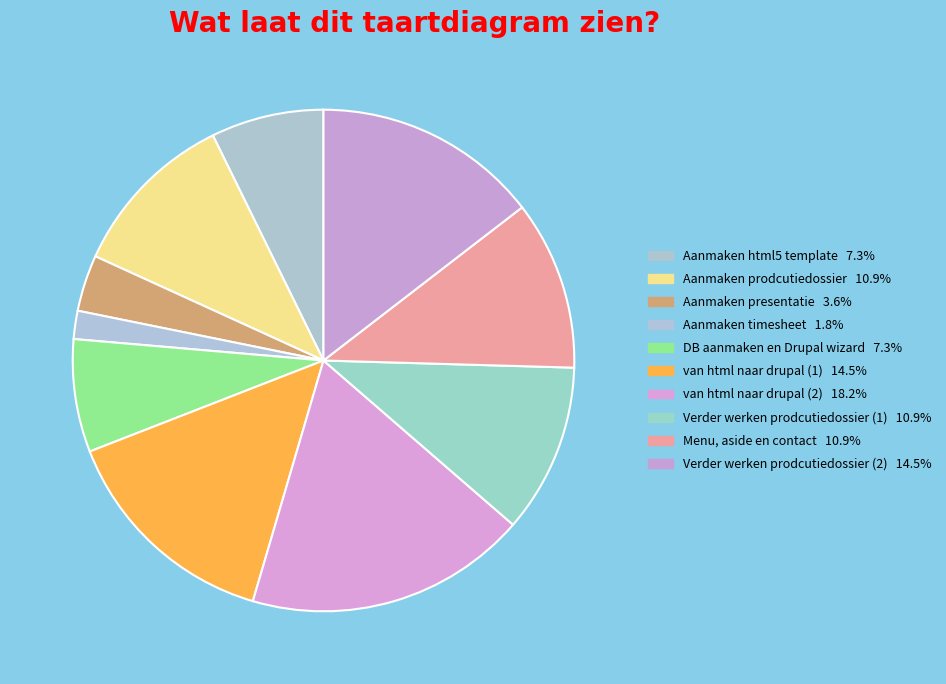

Rank the categories by value from lowest to highest.

Aanmaken timesheet, Aanmaken presentatie, Aanmaken html5 template, DB aanmaken en Drupal wizard, Aanmaken prodcutiedossier, Verder werken prodcutiedossier (1), Menu, aside en contact, van html naar drupal (1), Verder werken prodcutiedossier (2), van html naar drupal (2)